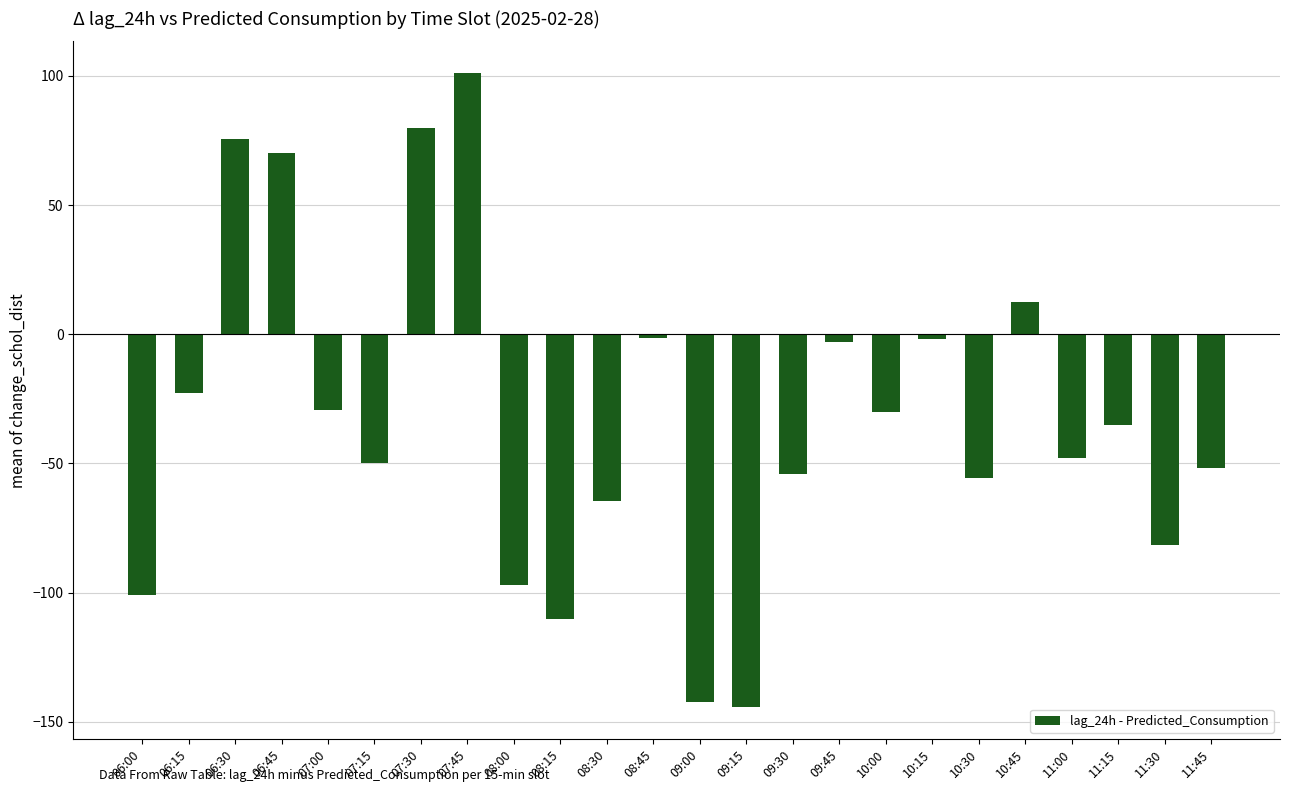

The chart shows a value of -75.5 at 11:45. True or false?

False